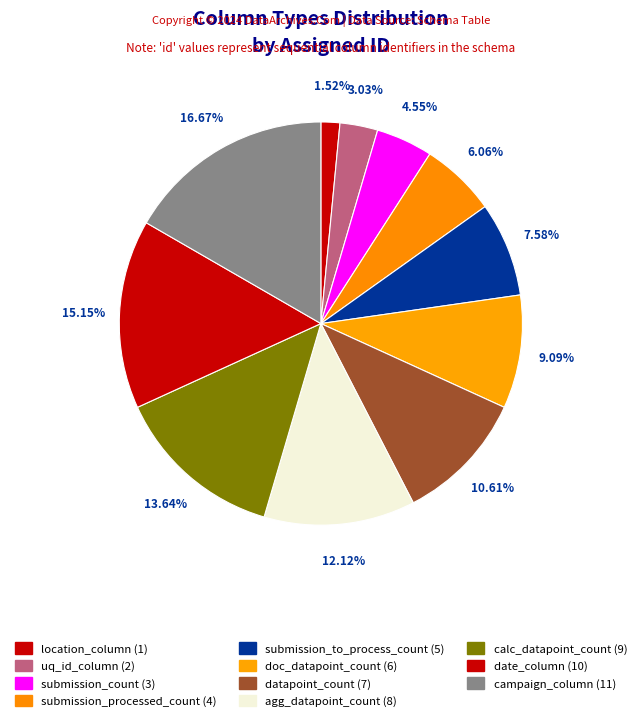

What percentage is the agg_datapoint_count slice, to the nearest percent?

12%